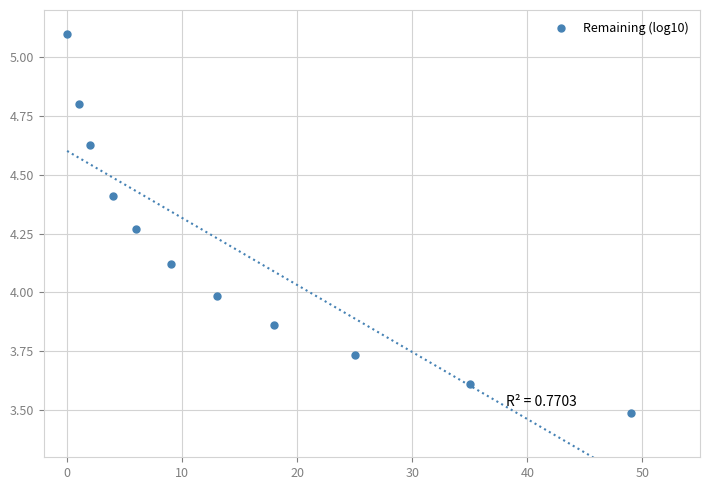

What is the average Y value?

4.2